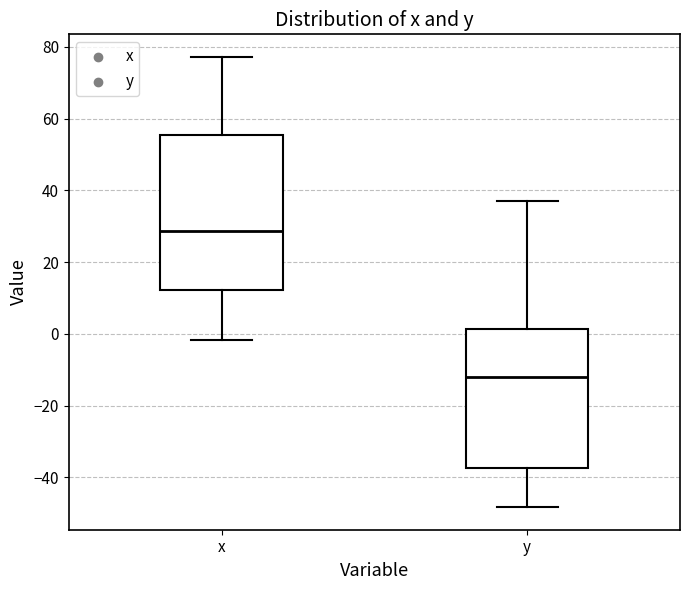

Reading left to right, transcribe this box plot: for each box, give where its median line is, the range the box spans, and where its two whiskers end, as read against the y-axis. The values are not printed on the chart, so give them approximately, as read against the axis.

x: median 28, box 12 to 56, whiskers -2 to 78
y: median -12, box -38 to 2, whiskers -48 to 36